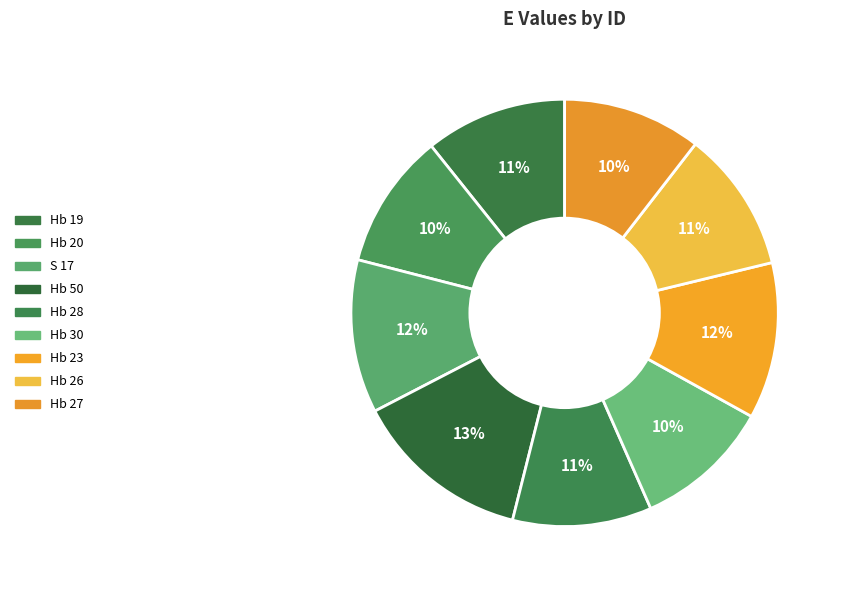

Which slice is the largest?

Hb 50